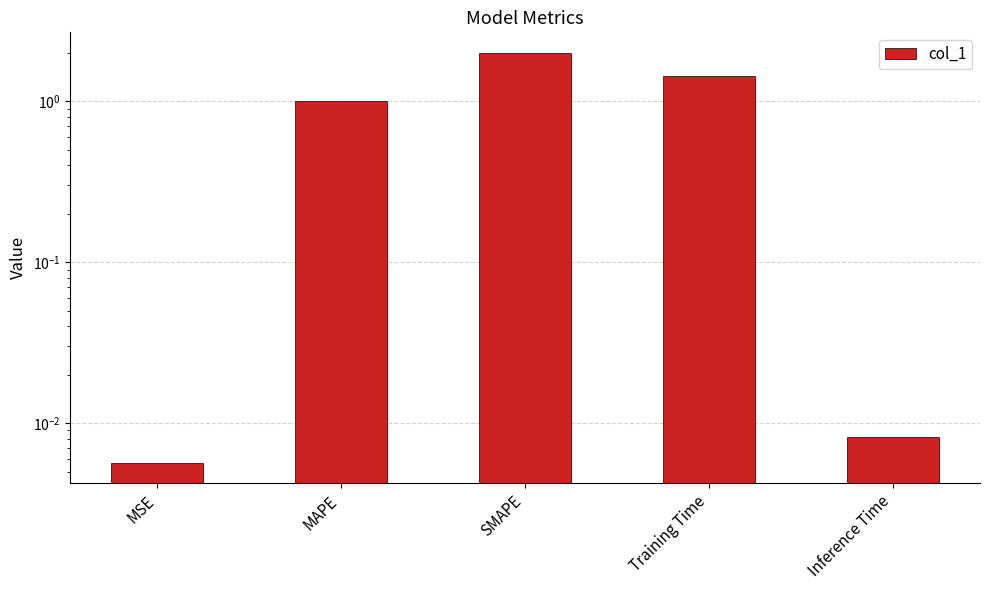

At which label does the data first exceed 1?

MAPE